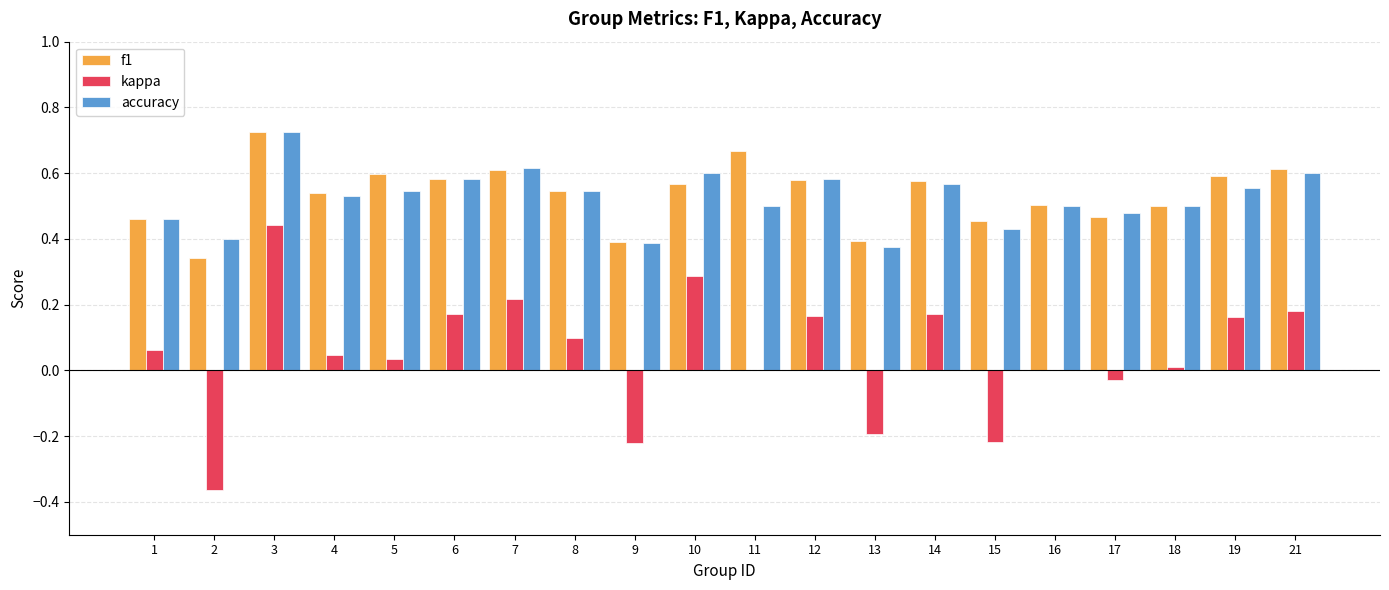

What is the sum of all f1 values?

10.7